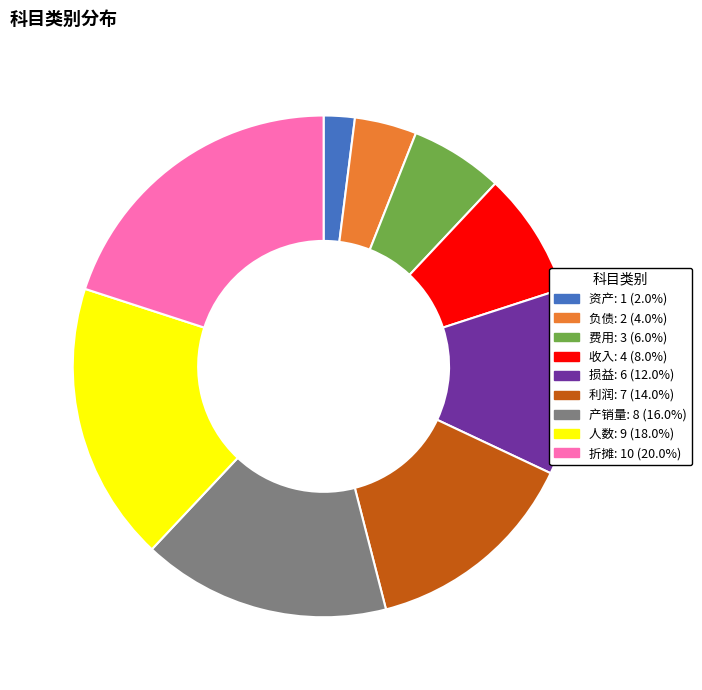

Which has a higher value, 收入 or 折摊?

折摊